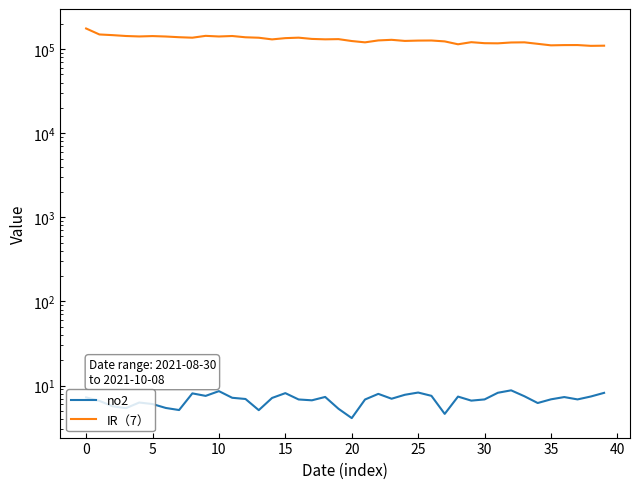

Rank the series by their average value, from lowest to highest.

no2, IR（7）